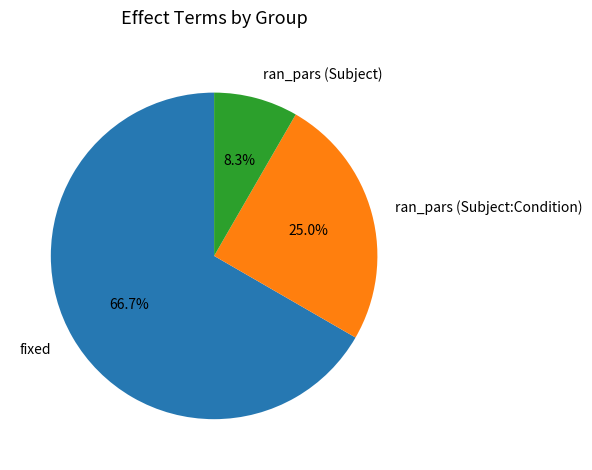

Rank the categories by value from highest to lowest.

fixed, ran_pars (Subject:Condition), ran_pars (Subject)